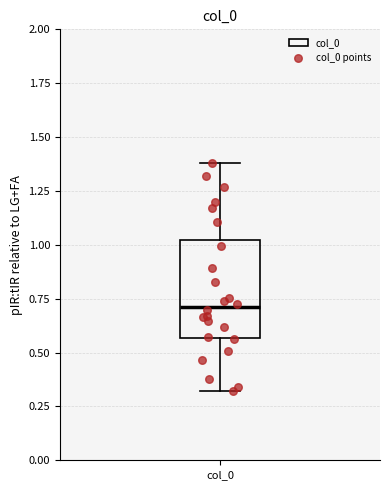

Where does the upper whisker of the box for col_0 end on the y-axis? The values are not printed on the chart, so give them approximately, as read against the axis.

1.40